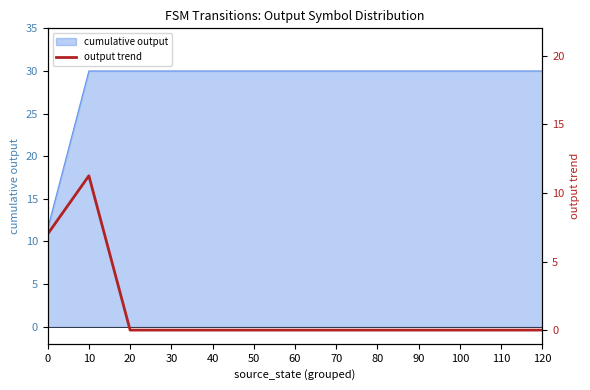

List the labels in order of value, smallest first.

20, 30, 40, 50, 60, 70, 80, 90, 100, 110, 120, 0, 10